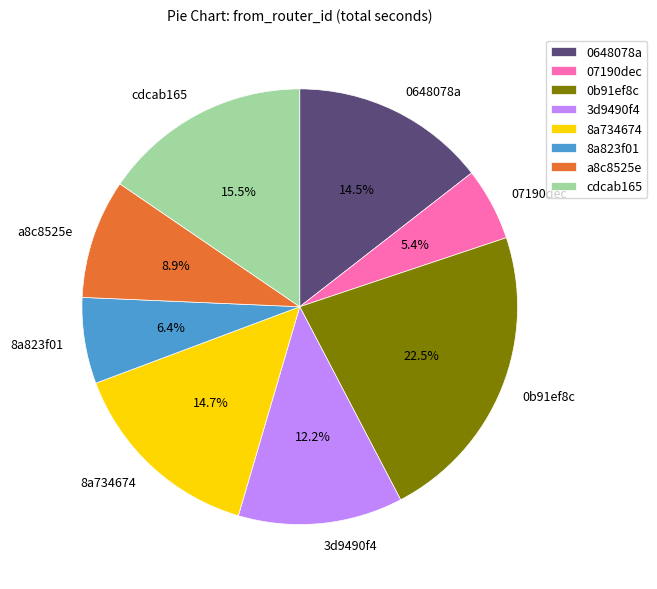

Between 07190dec and a8c8525e, which is larger?

a8c8525e